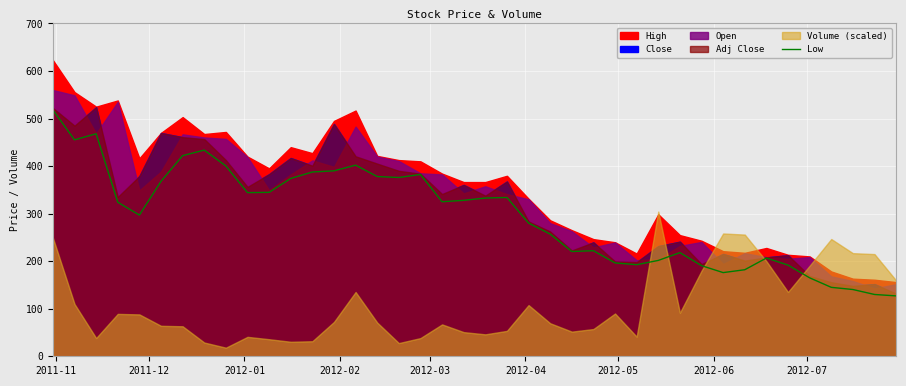

What is the maximum value for Low?

518.0